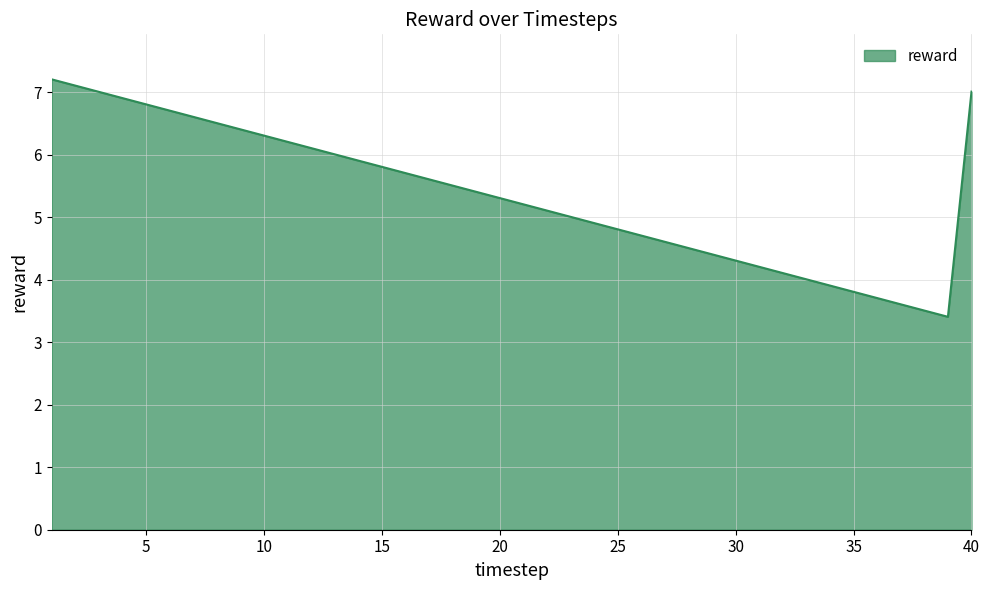

What is the minimum value shown in the chart?

3.4